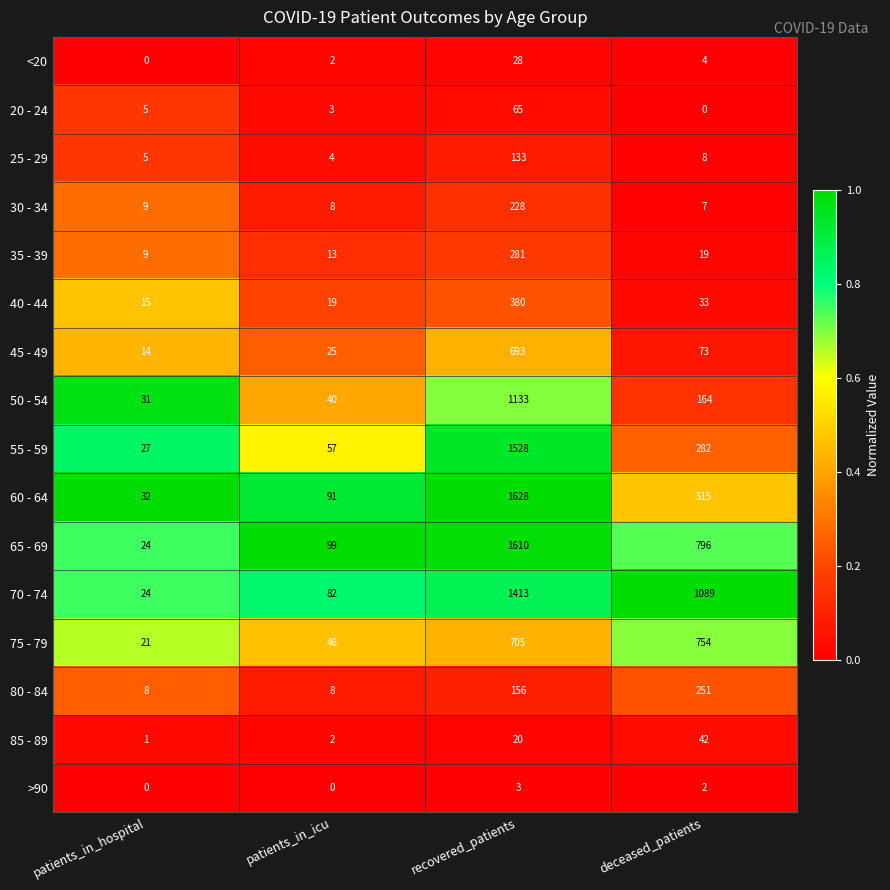

The value of <20 at recovered_patients is 28. True or false?

True